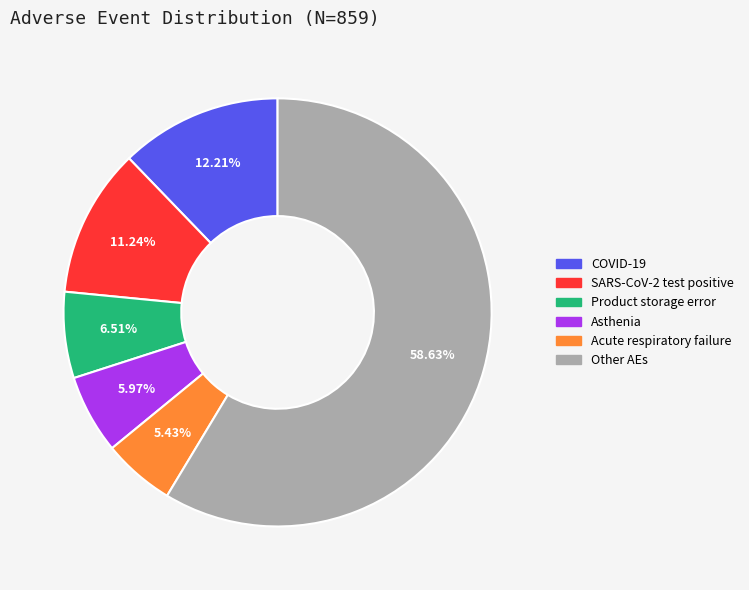

Is there any slice that represents more than half of the pie?

Yes